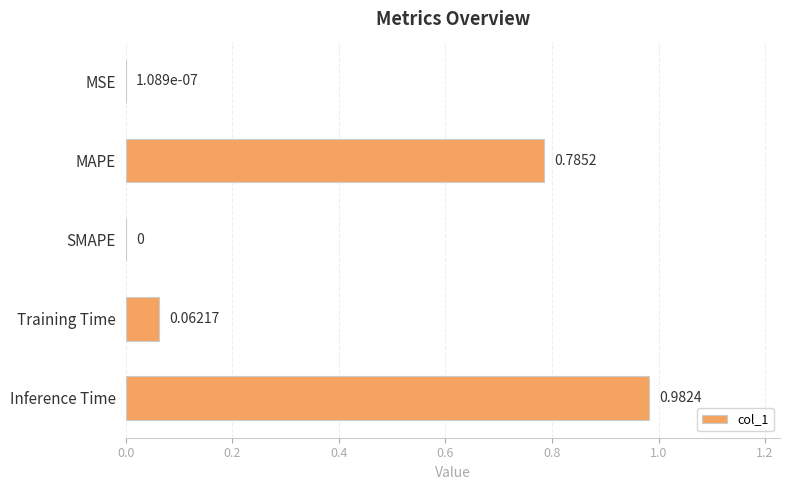

How many positive values are there?

4